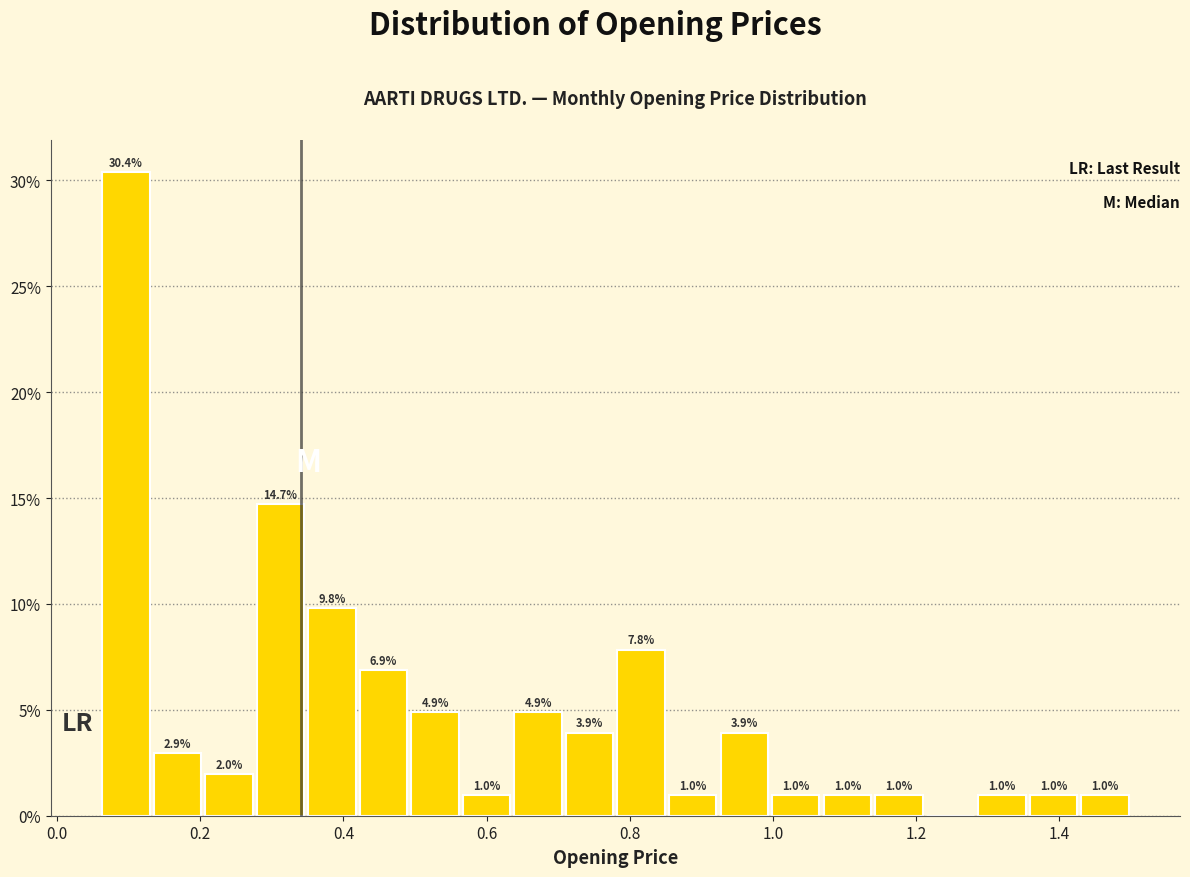

Read against the x-axis, roughly where is the centre of the tallest bar?

0.10